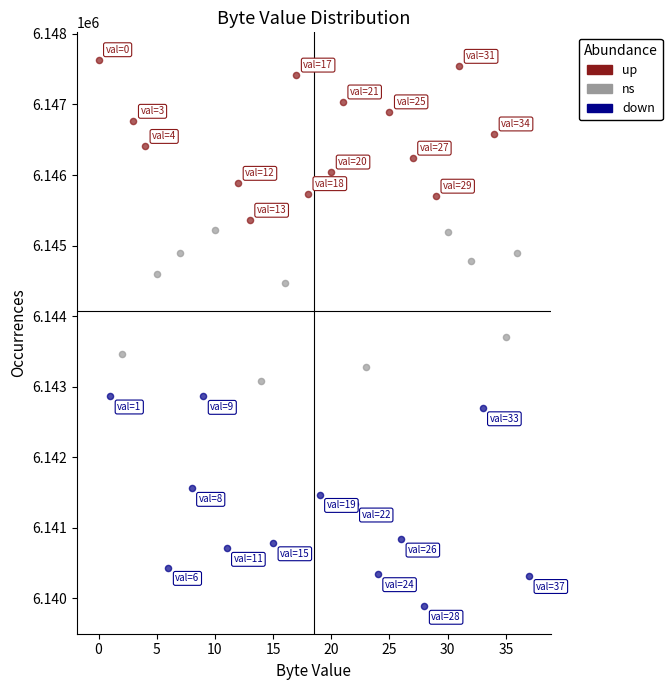

Which series reaches the minimum Y coordinate?

down